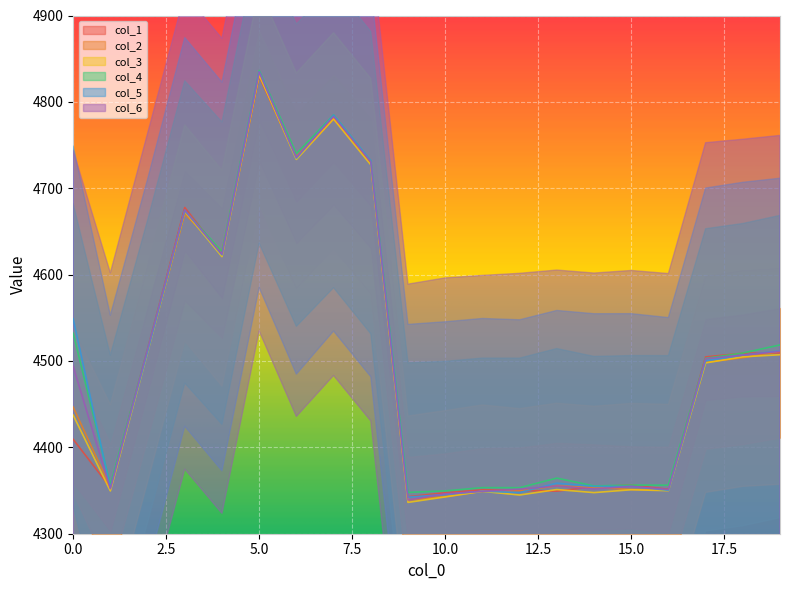

Which has a higher value, 4 or 15?

4